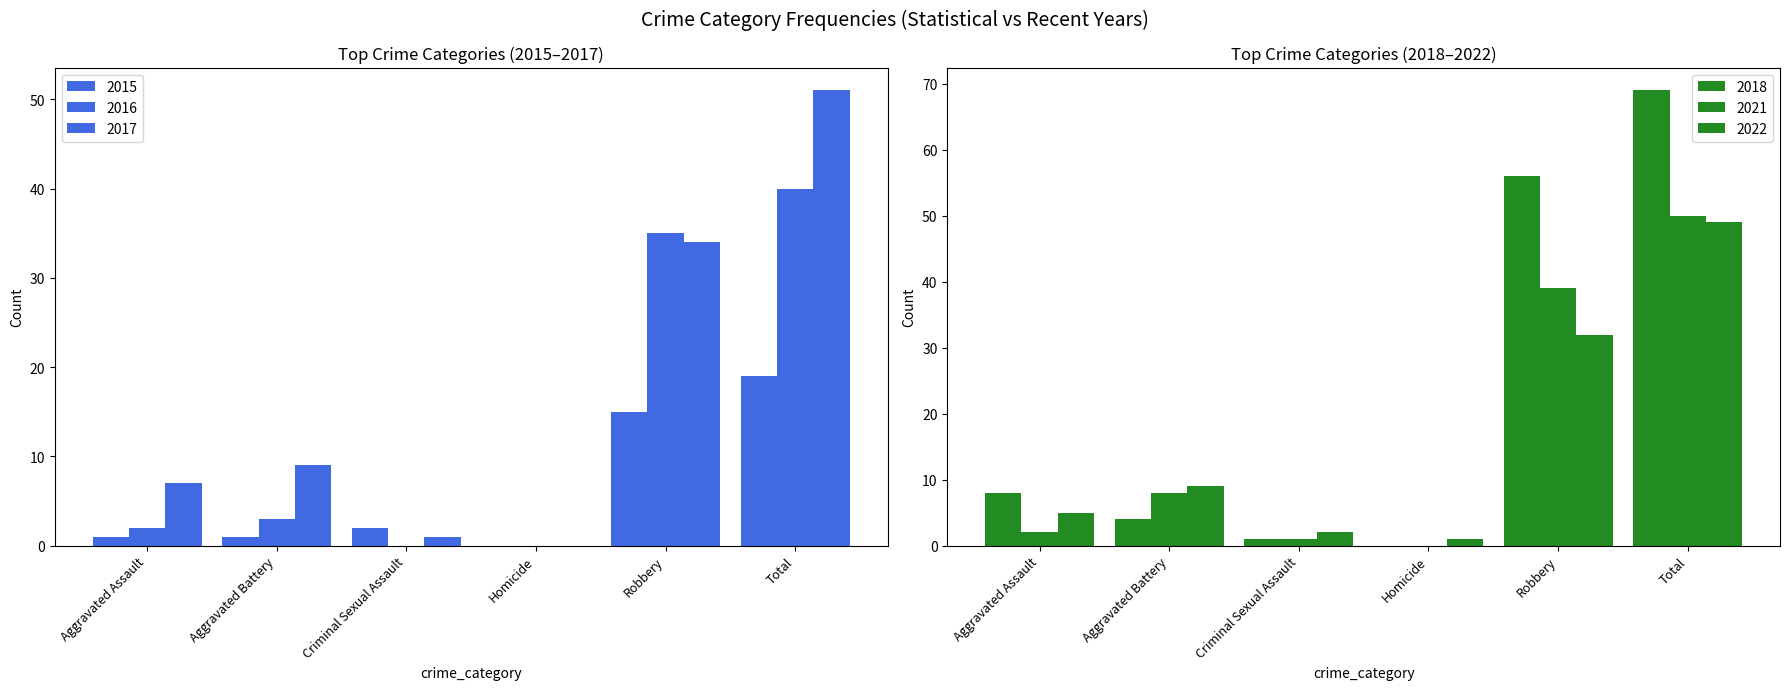

Read the 2022 value at Total.

49